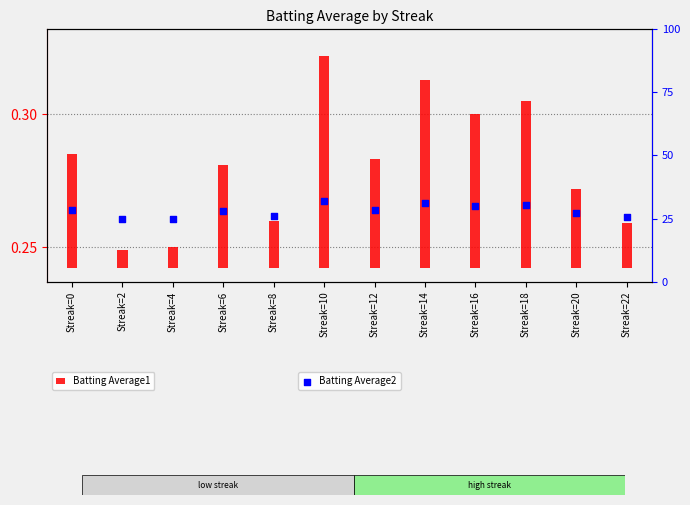

Which series has the largest total across all categories?

Batting Average2